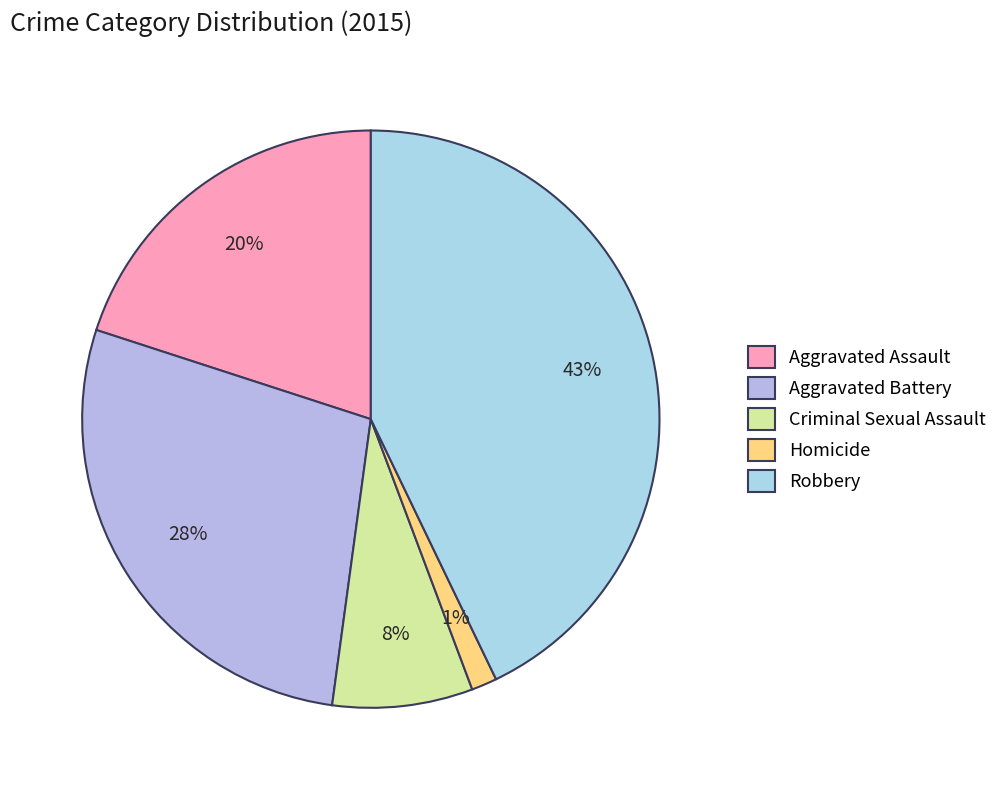

Is the sum of Homicide and Aggravated Assault greater than half?

No